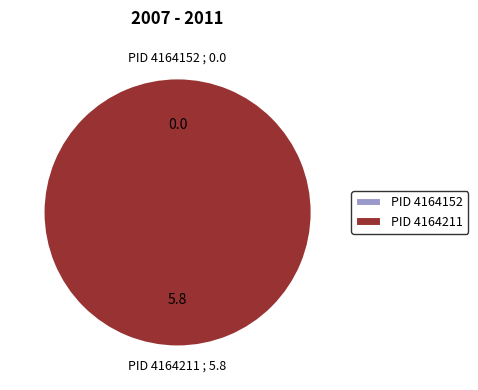

Is the sum of 4164152 and 4164211 greater than half?

Yes